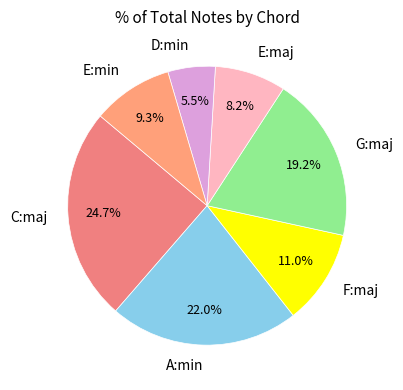

How many segments does this pie chart have?

7